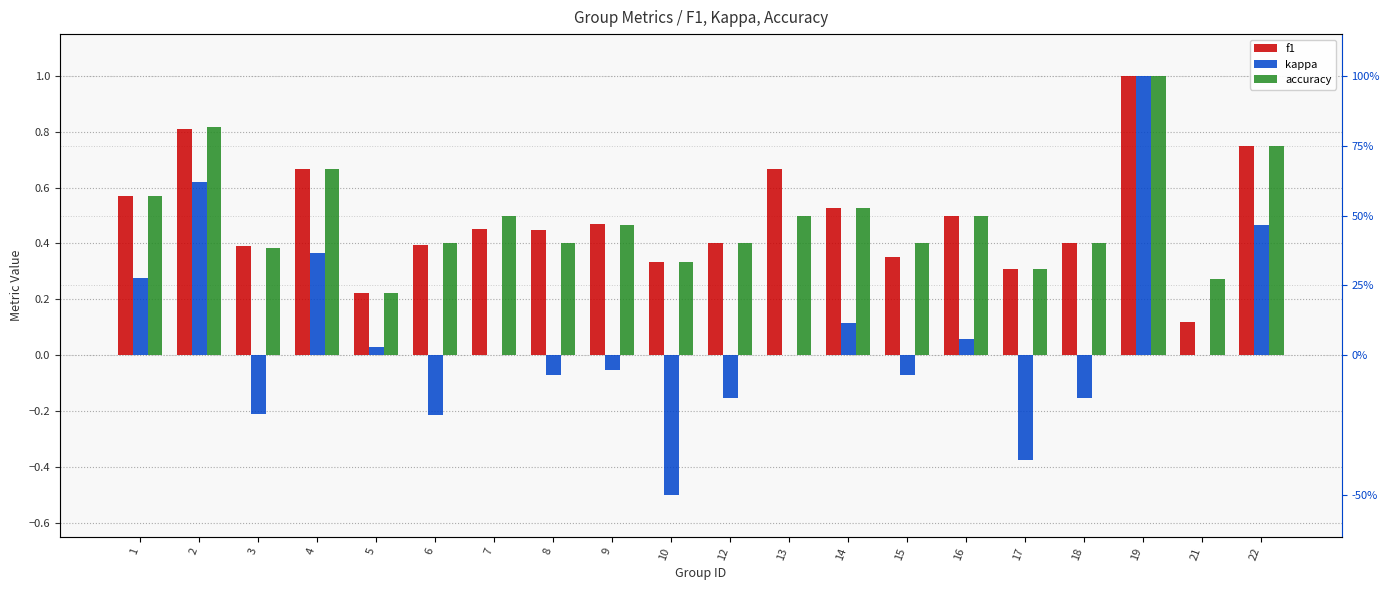

Are the bars grouped side by side (vs. stacked)?

Yes